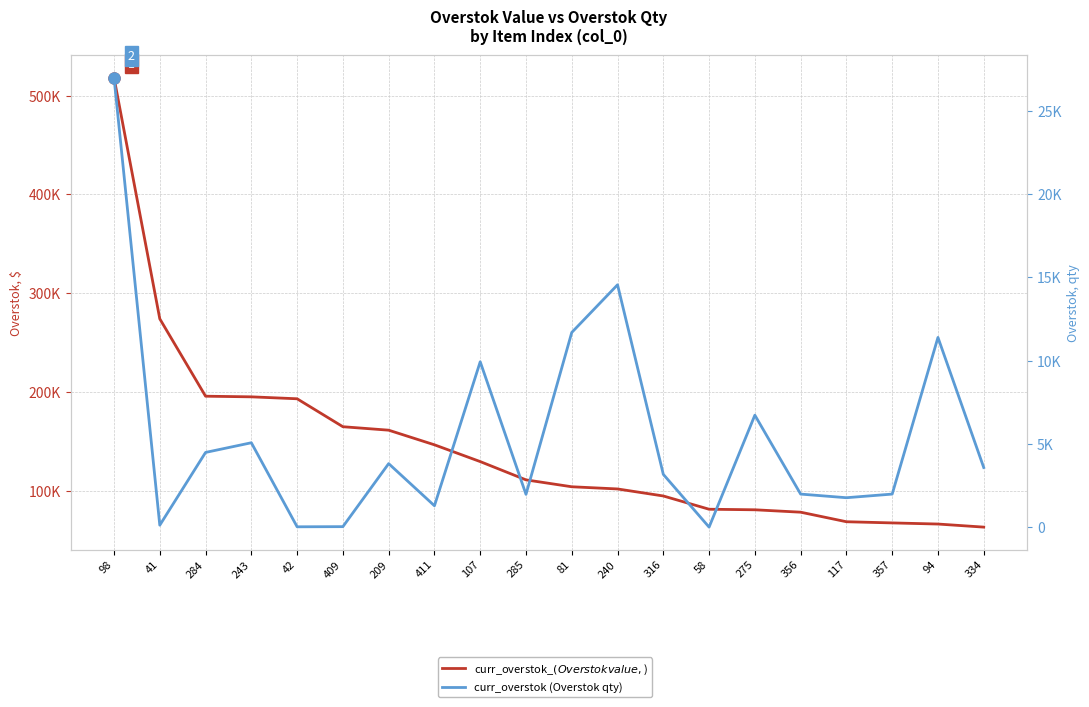

At how many categories does at least one series exceed 345242?

1